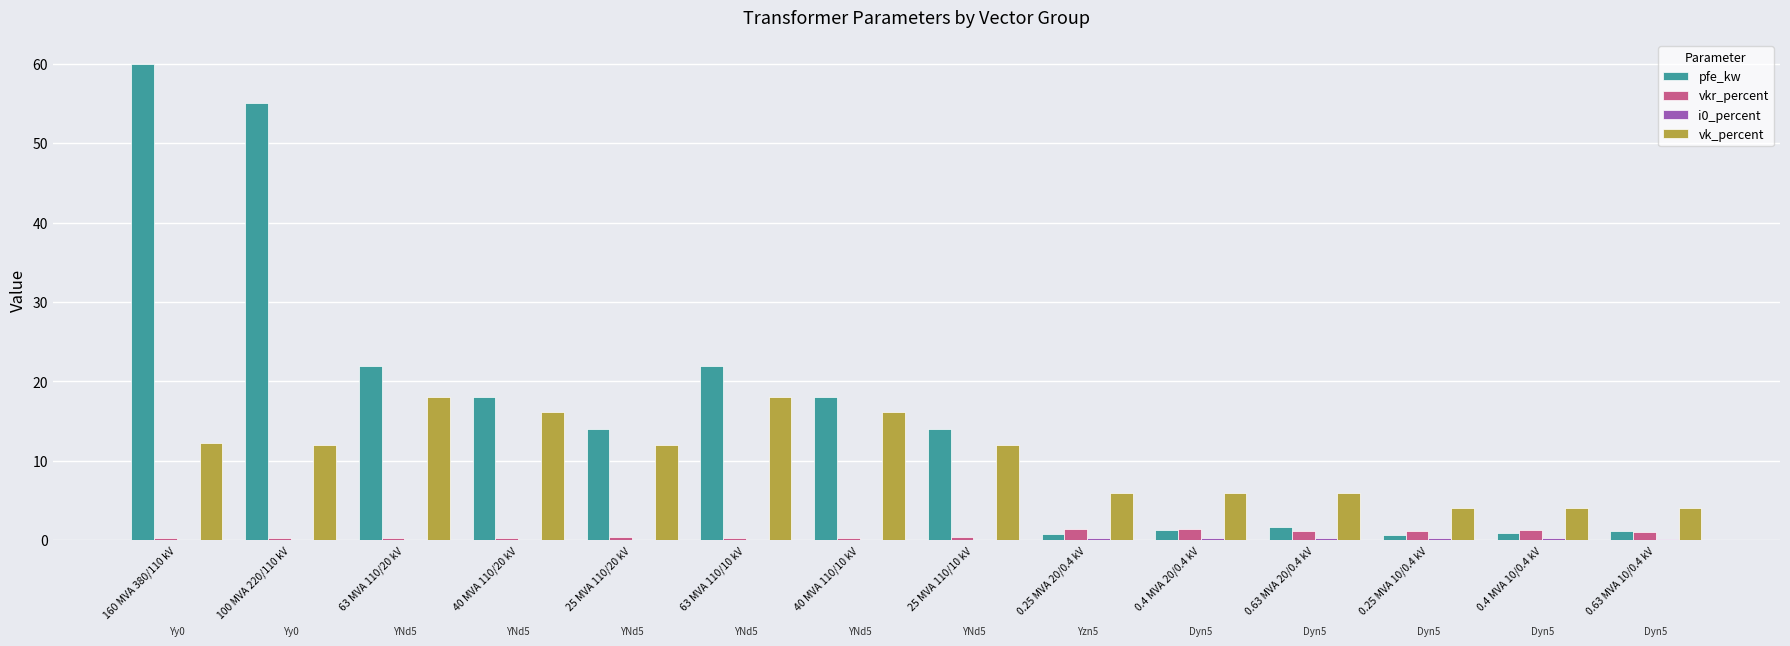

The value of vkr_percent at 63 MVA 110/10 kV is 0.3. True or false?

True